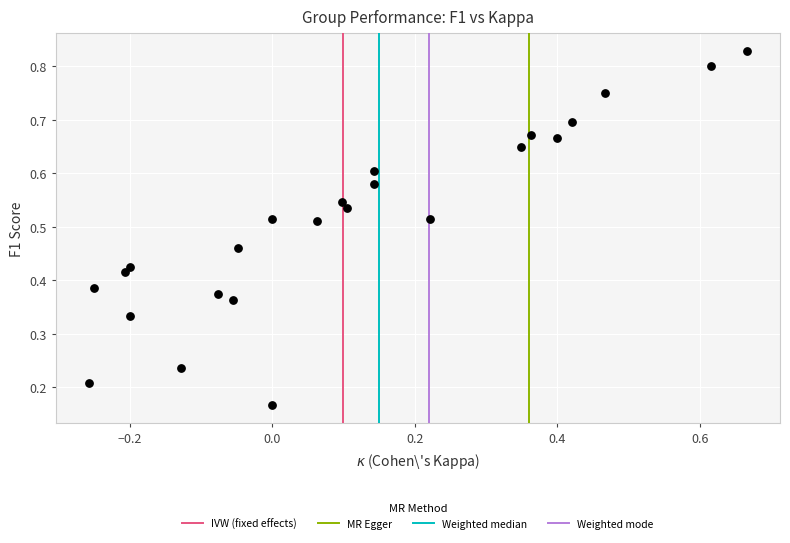

What is the range of X values (max minus min)?

0.9